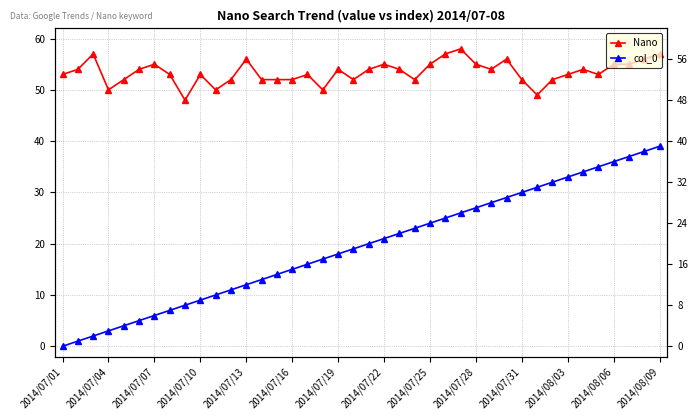

Reading left to right, transcribe all the data shown in this chart.

Nano: 53	54	57	50	52	54	55	53	48	53	50	52	56	52	52	52	53	50	54	52	54	55	54	52	55	57	58	55	54	56	52	49	52	53	54	53	55	55	56	57
col_0: 0	1	2	3	4	5	6	7	8	9	10	11	12	13	14	15	16	17	18	19	20	21	22	23	24	25	26	27	28	29	30	31	32	33	34	35	36	37	38	39